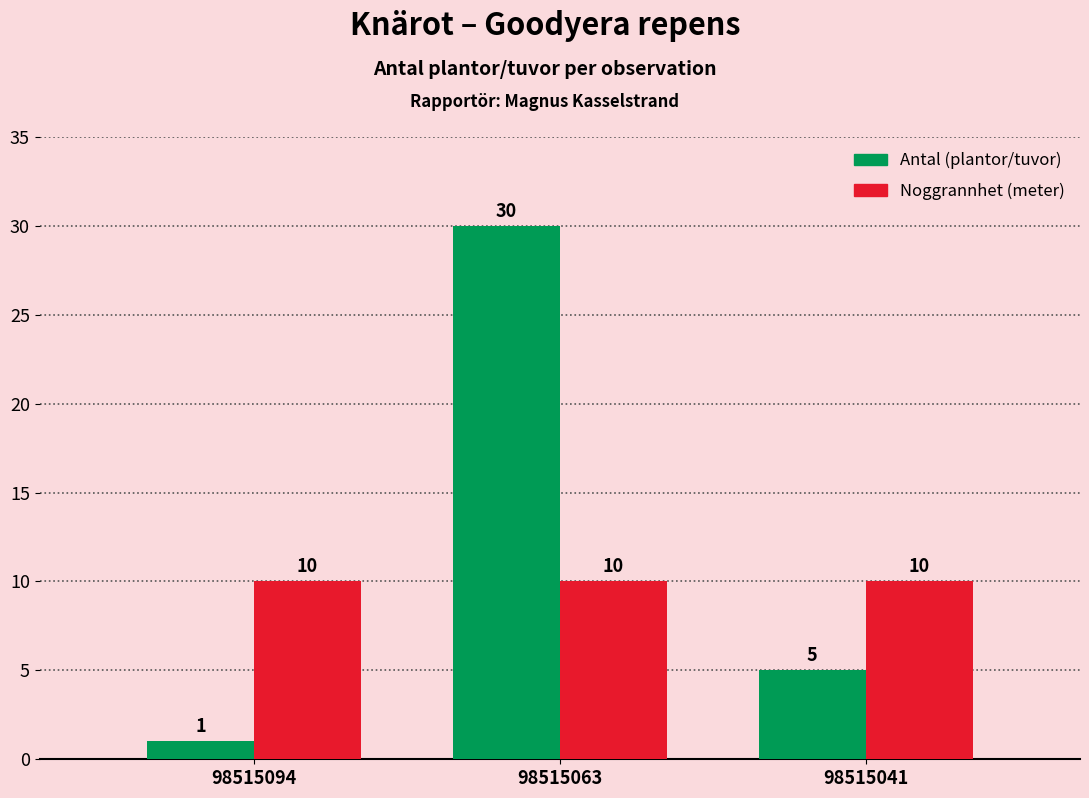

At which category is the sum across all series the highest?

98515063